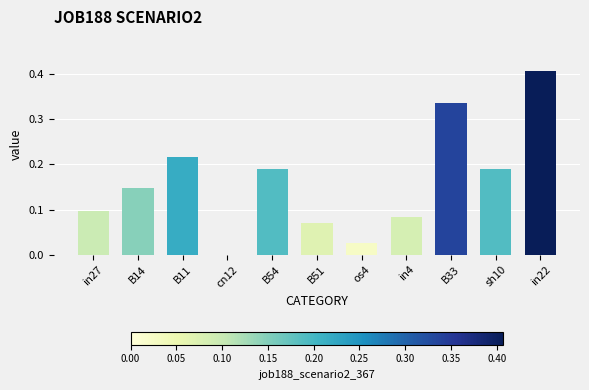

Where is the data nearest to the value 0?

cn12